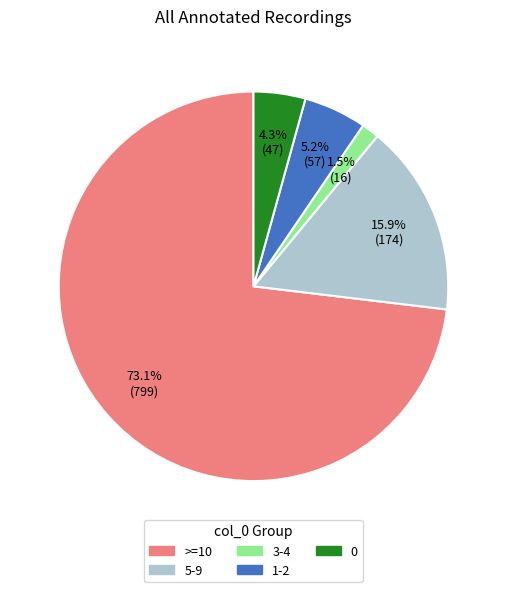

Is there any slice that represents more than half of the pie?

Yes